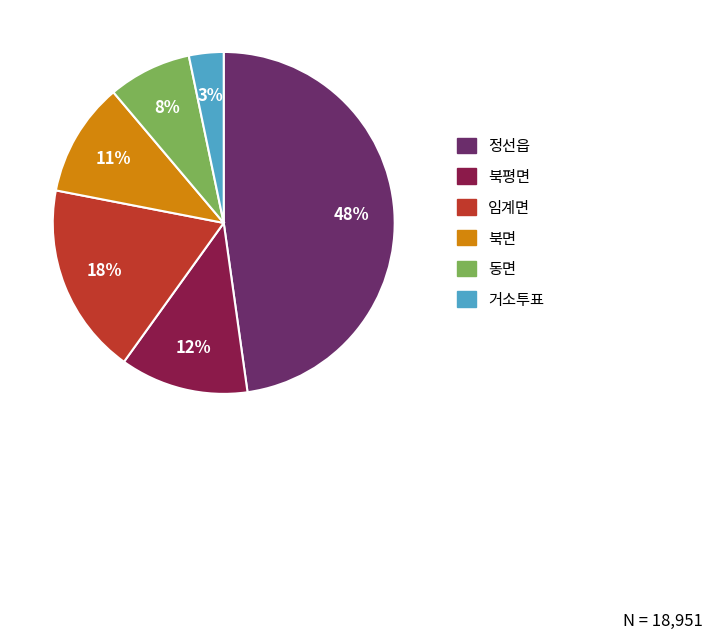

What is the ratio of the value at 동면 to the value at 정선읍?

0.2